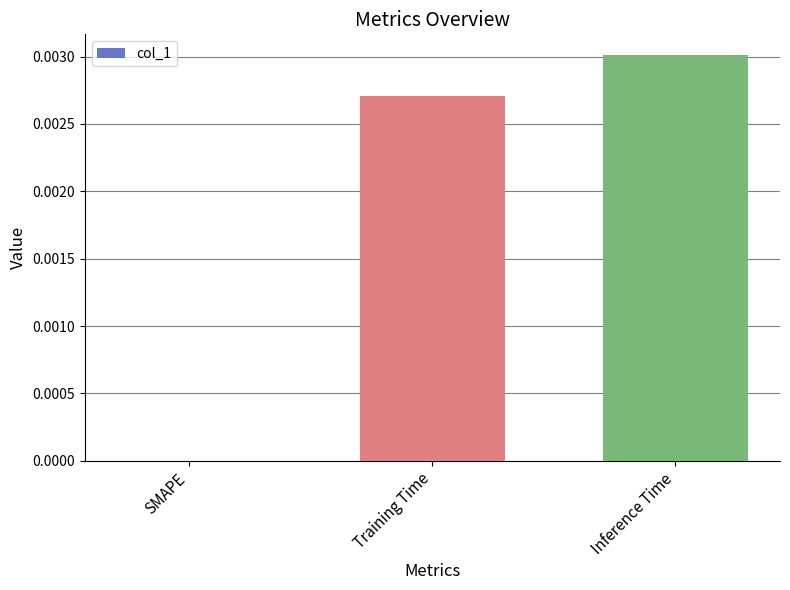

At which label is the value closest to 0?

SMAPE